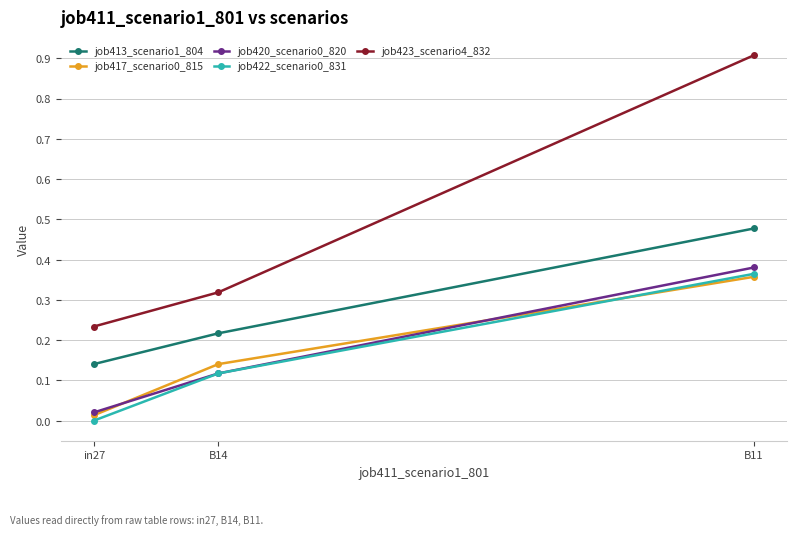

What is the label of the 1st point from the left?

in27